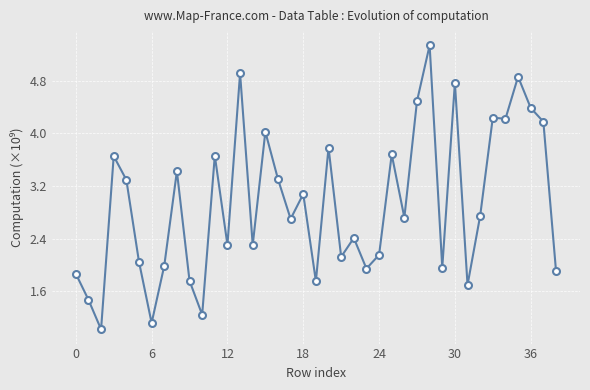

What is the minimum value shown in the chart?

1.0